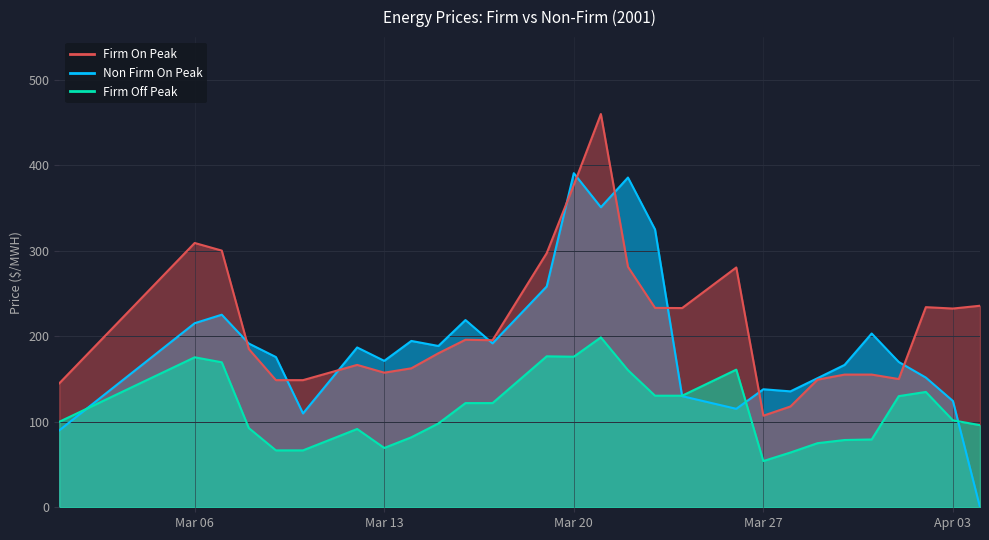

How many values in the Firm Off Peak series are below 101?

14